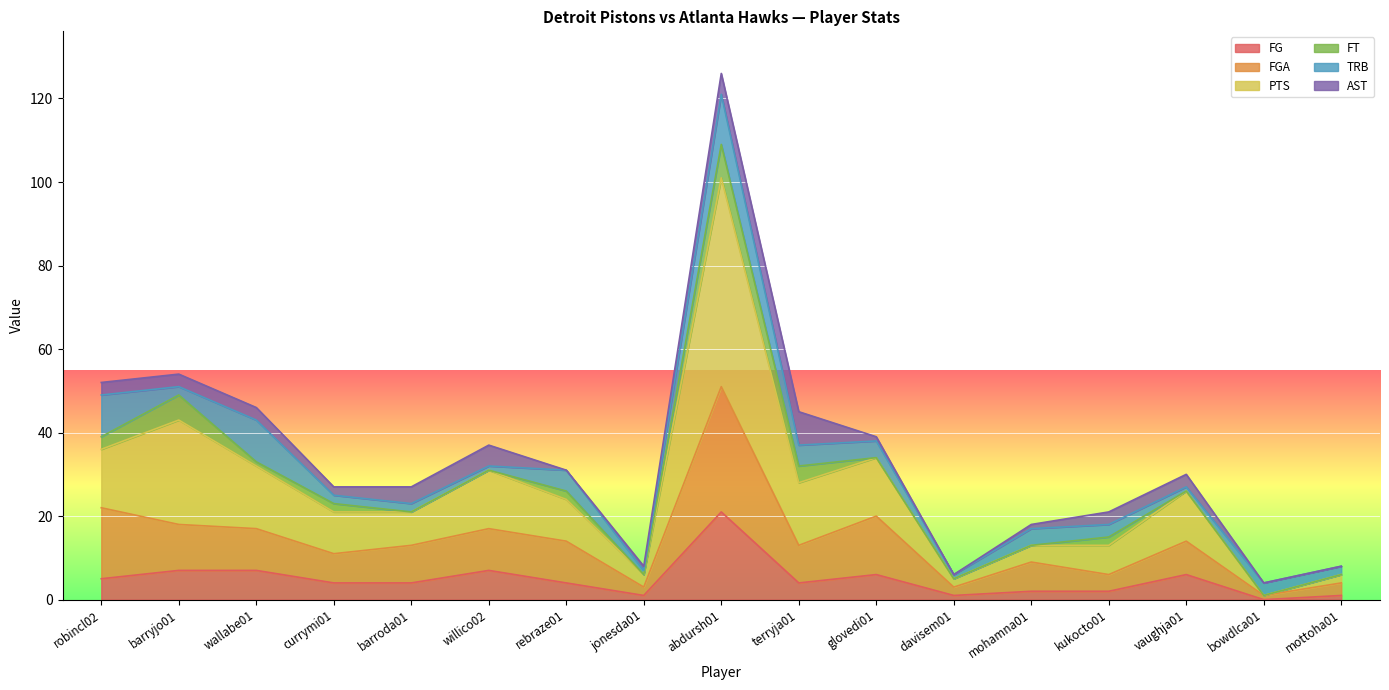

What is the highest value of the FG series?

21